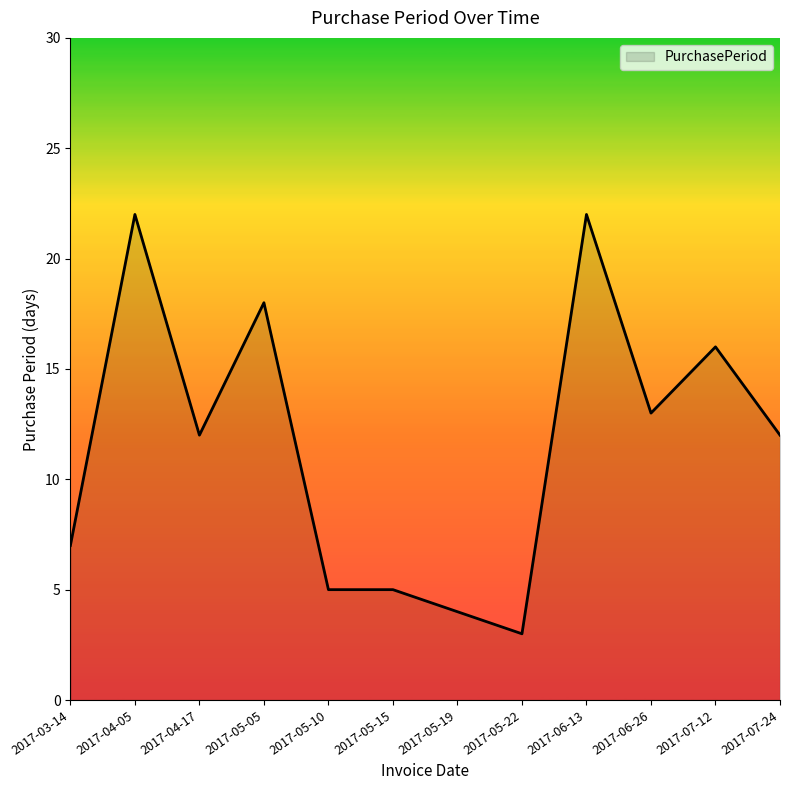

What is the maximum value shown in the chart?

22